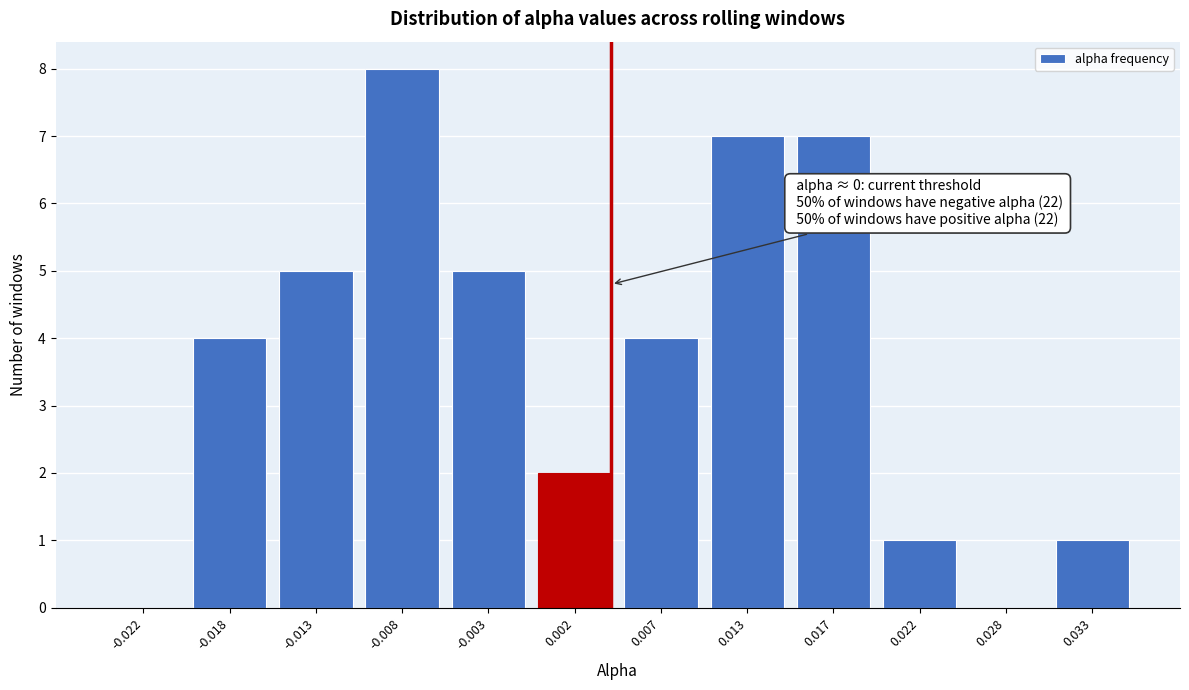

Reading right to left, extract all data points from this chart.

0.033=1	0.028=0	0.022=1	0.017=7	0.013=7	0.007=4	0.002=2	-0.003=5	-0.008=8	-0.013=5	-0.018=4	-0.022=0